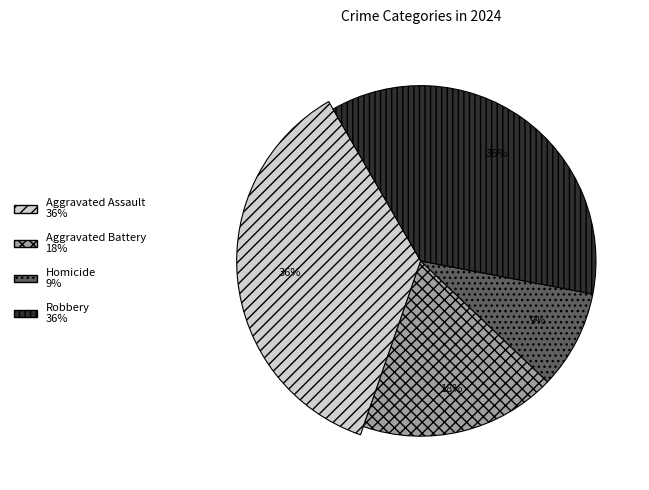

How many slices are in this pie chart?

4